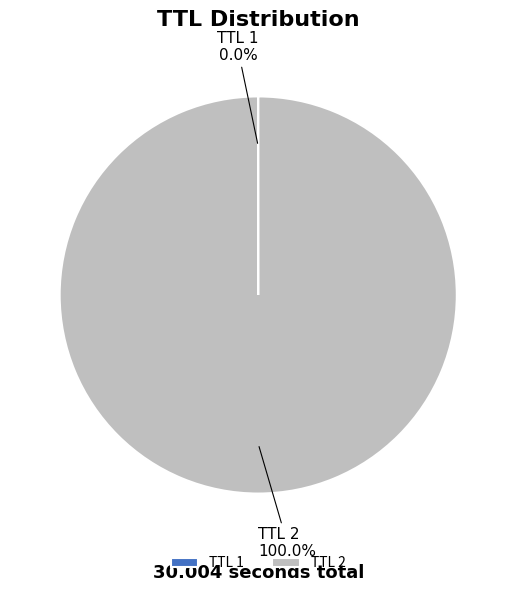

What is the majority slice?

TTL 2